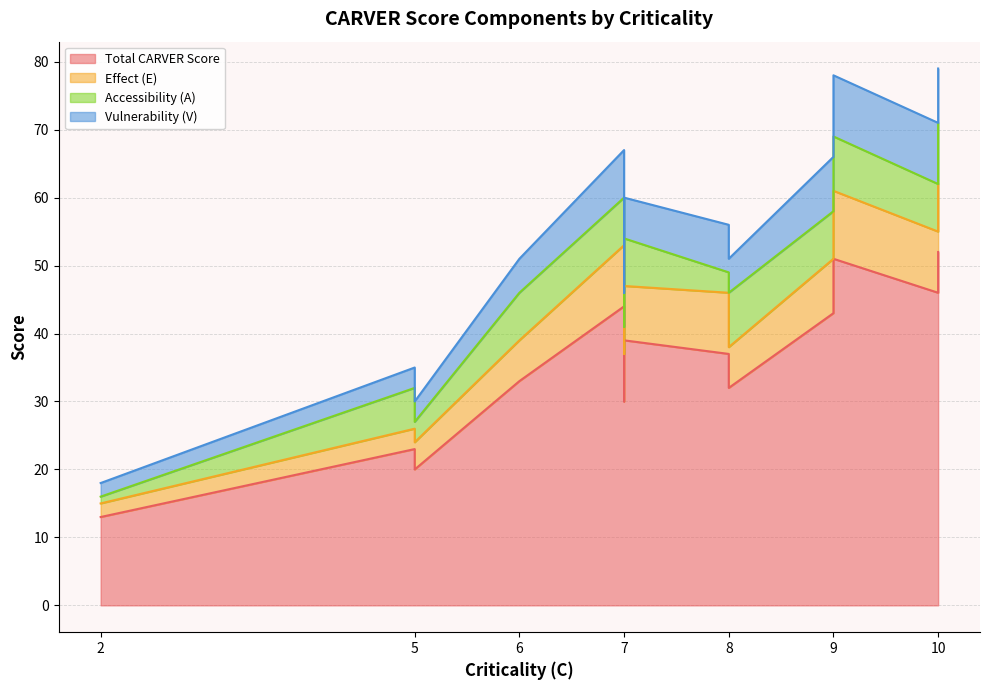

At 10, list the series in order from smallest to largest.

Accessibility (A), Effect (E), Vulnerability (V), Total CARVER Score